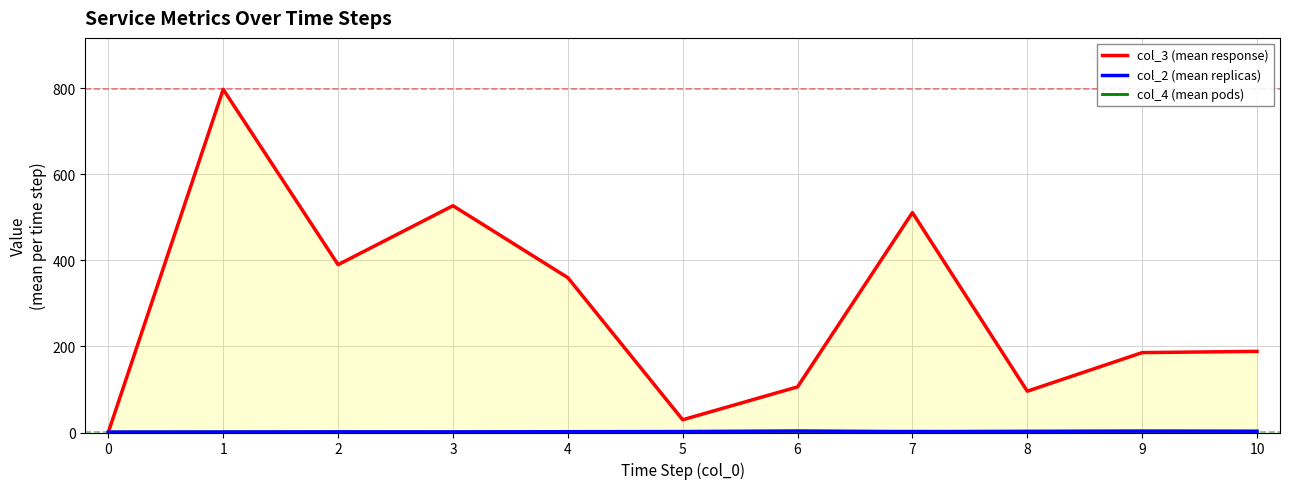

Which series changed the most between 0 and 8?

col_3 (mean response)